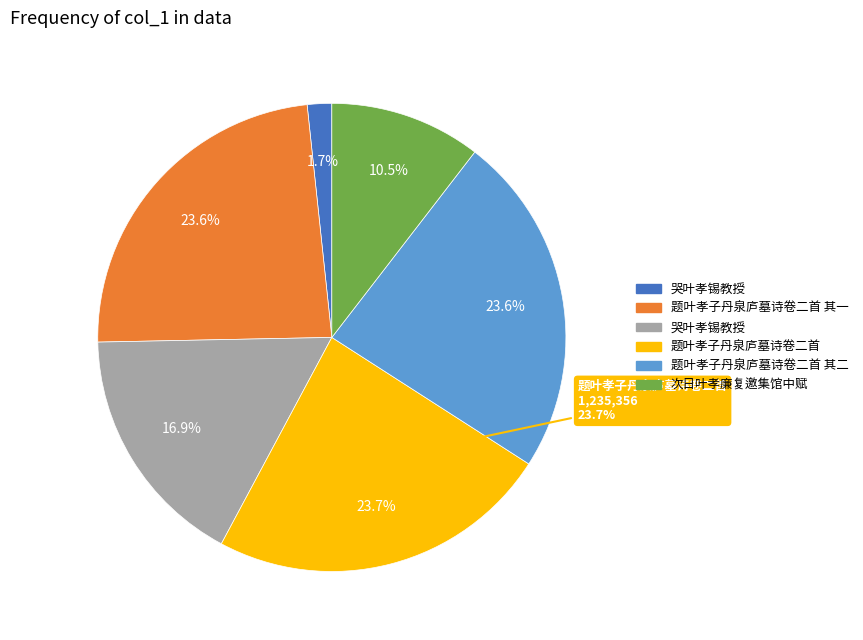

How many slices are in this pie chart?

6